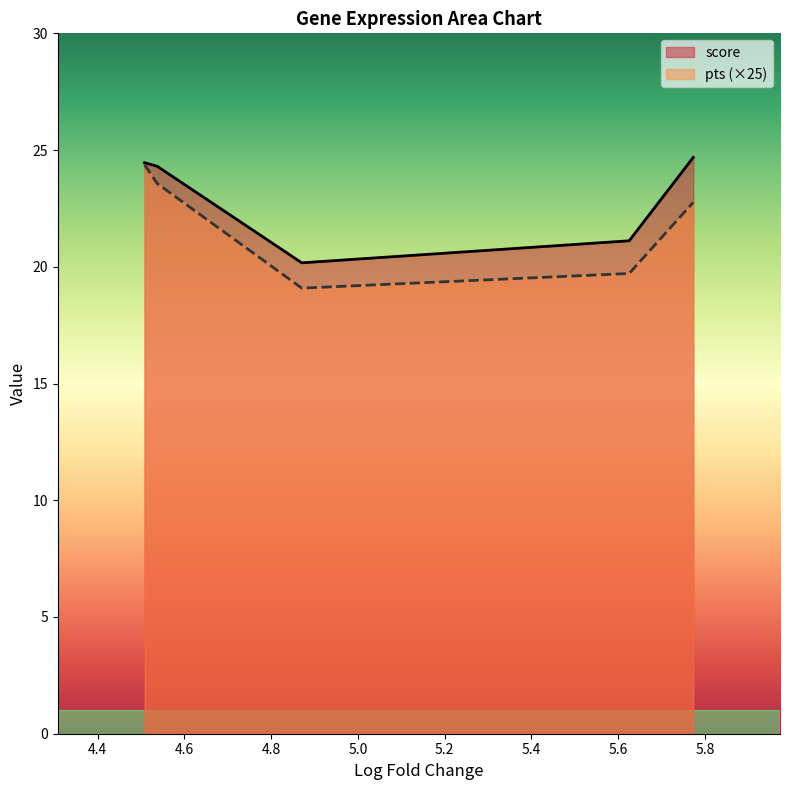

What is the minimum value for pts (×25)?

19.1